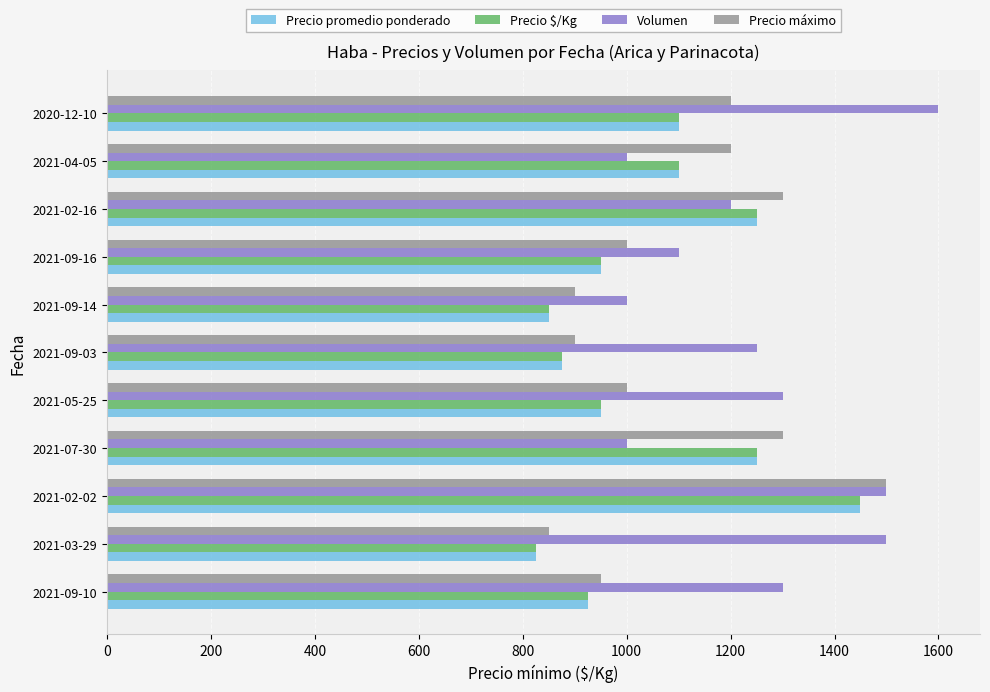

At which category is the sum across all series the highest?

2021-02-02